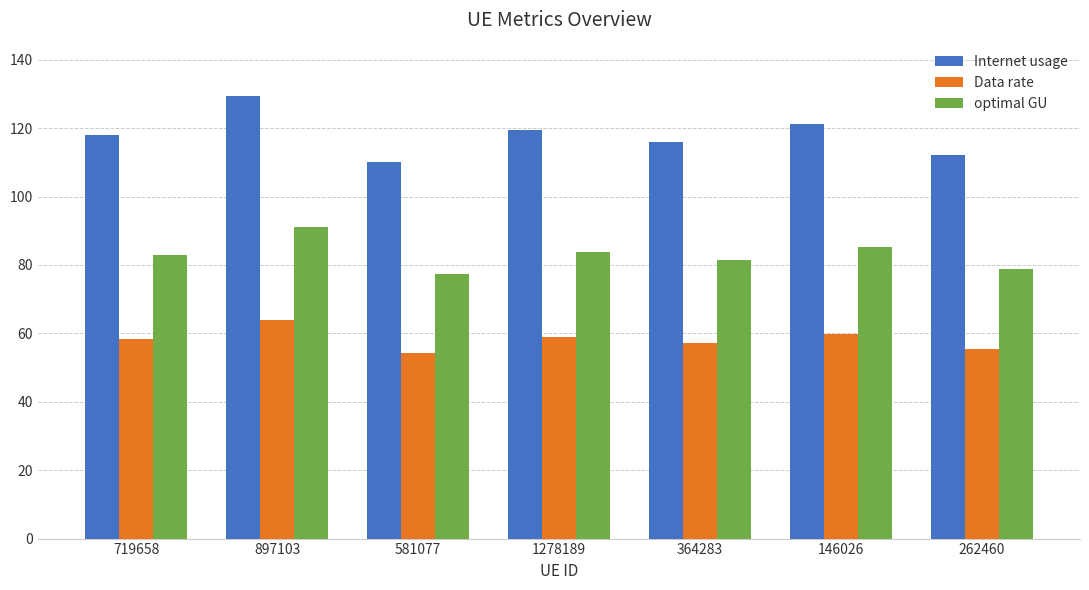

What is the difference between the highest and lowest values at 897103?

65.5